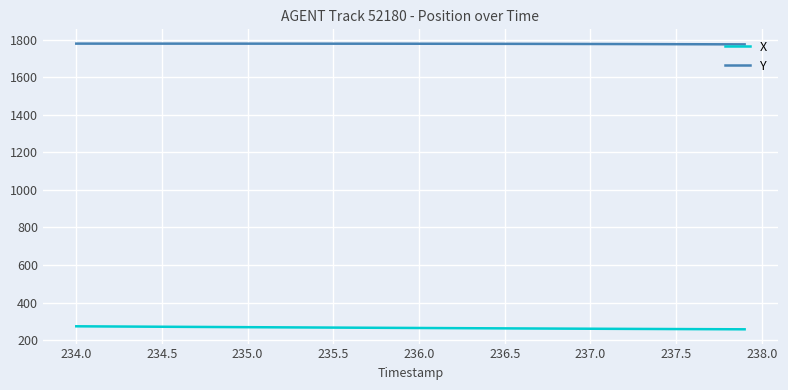

List the series in order of their overall mean, lowest first.

X, Y